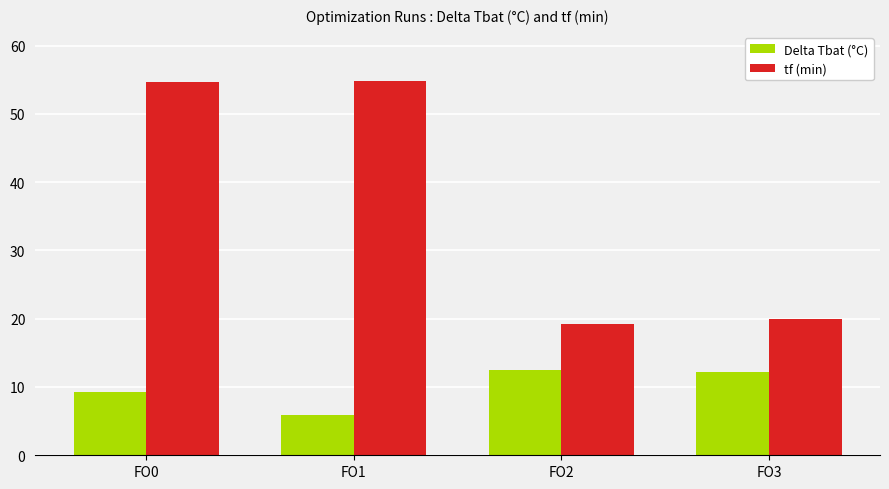

At which category is the sum across all series the highest?

FO0